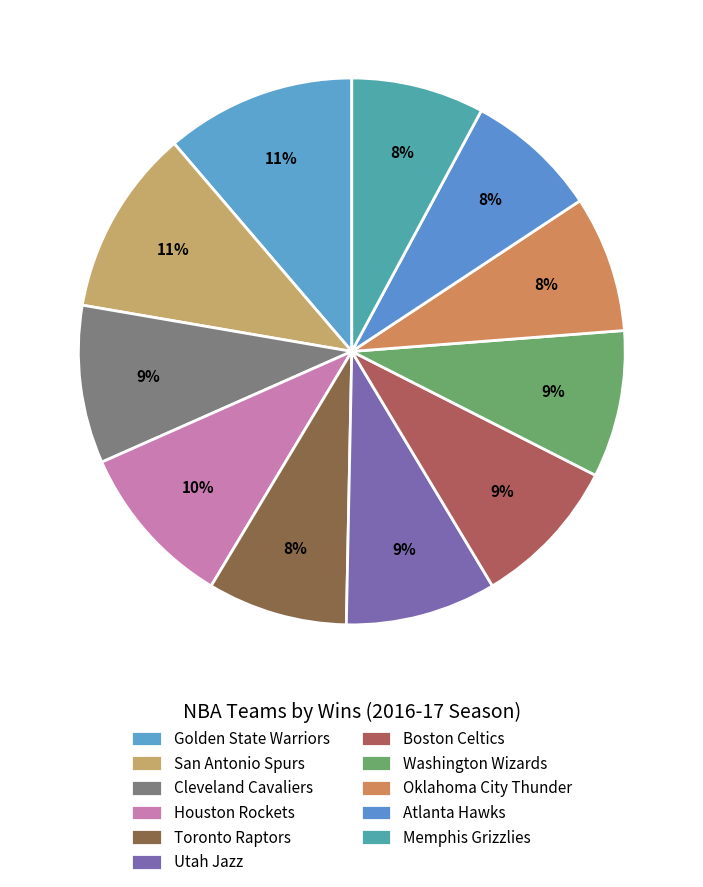

Does any single category account for the majority?

No